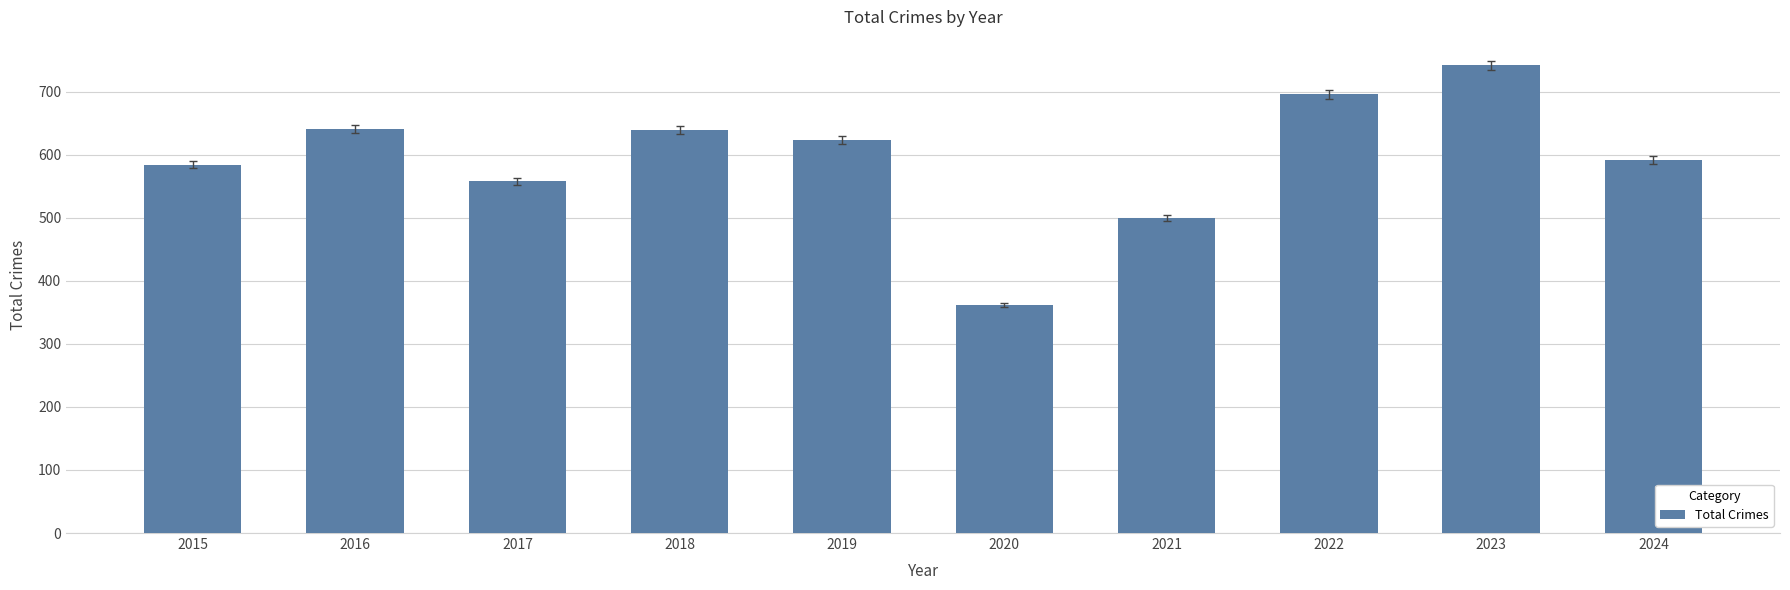

Count the number of categories in the chart.

10